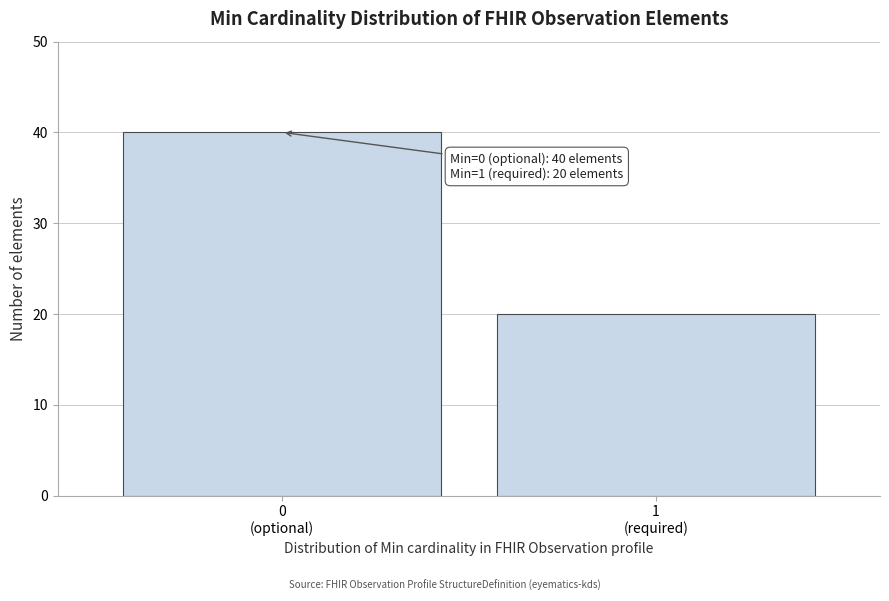

Reading left to right, transcribe all the data shown in this chart.

40	20